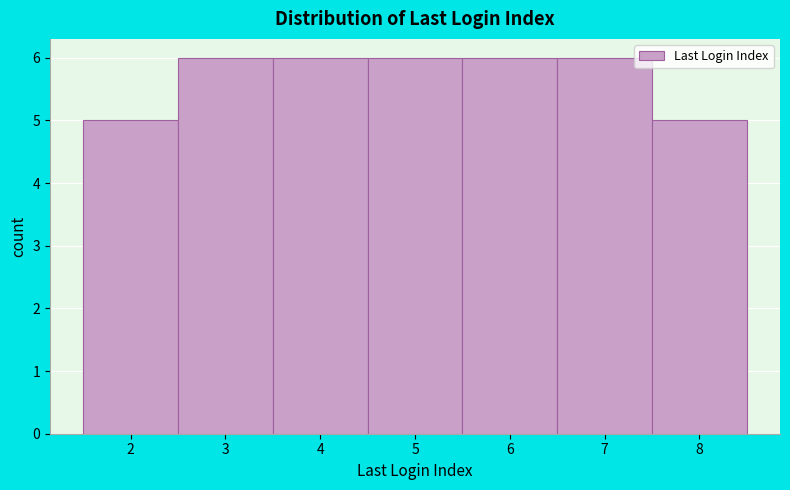

How tall is the bar that spans 5.5 to 6.5 on the x-axis? The values are not printed on the chart, so give them approximately, as read against the axis.

6